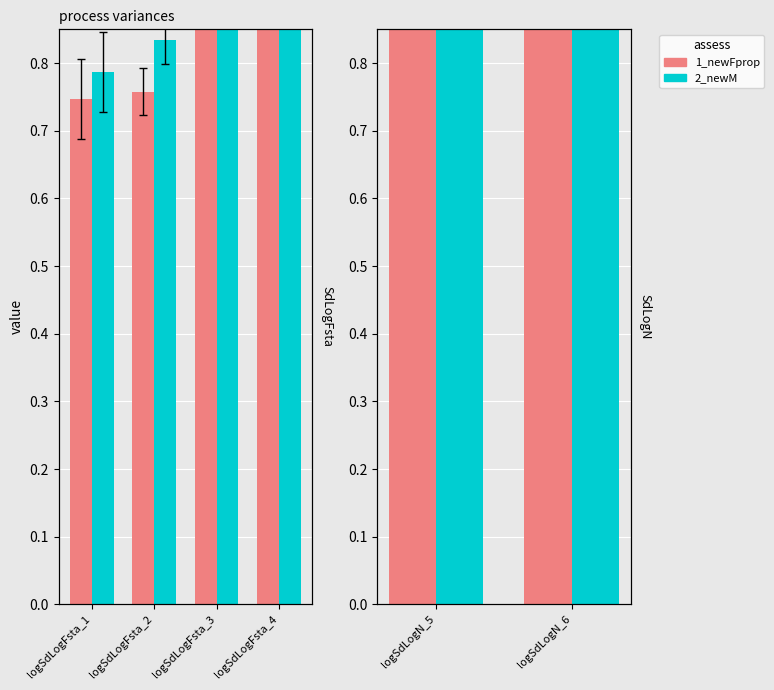

Between logSdLogN_5 and logSdLogN_6, which series saw the biggest shift?

2_newM